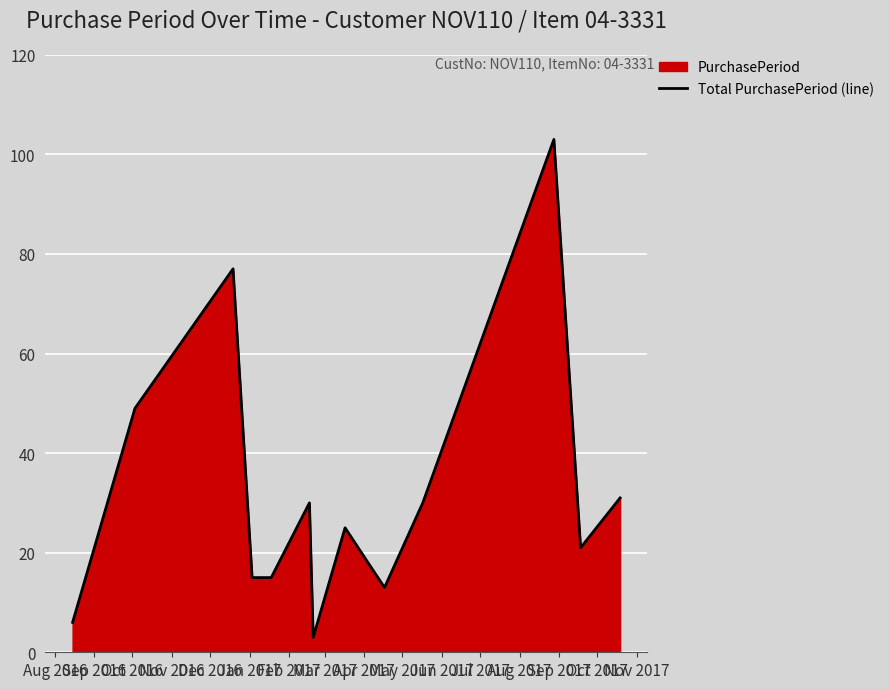

What is the difference between the maximum and minimum values?

100